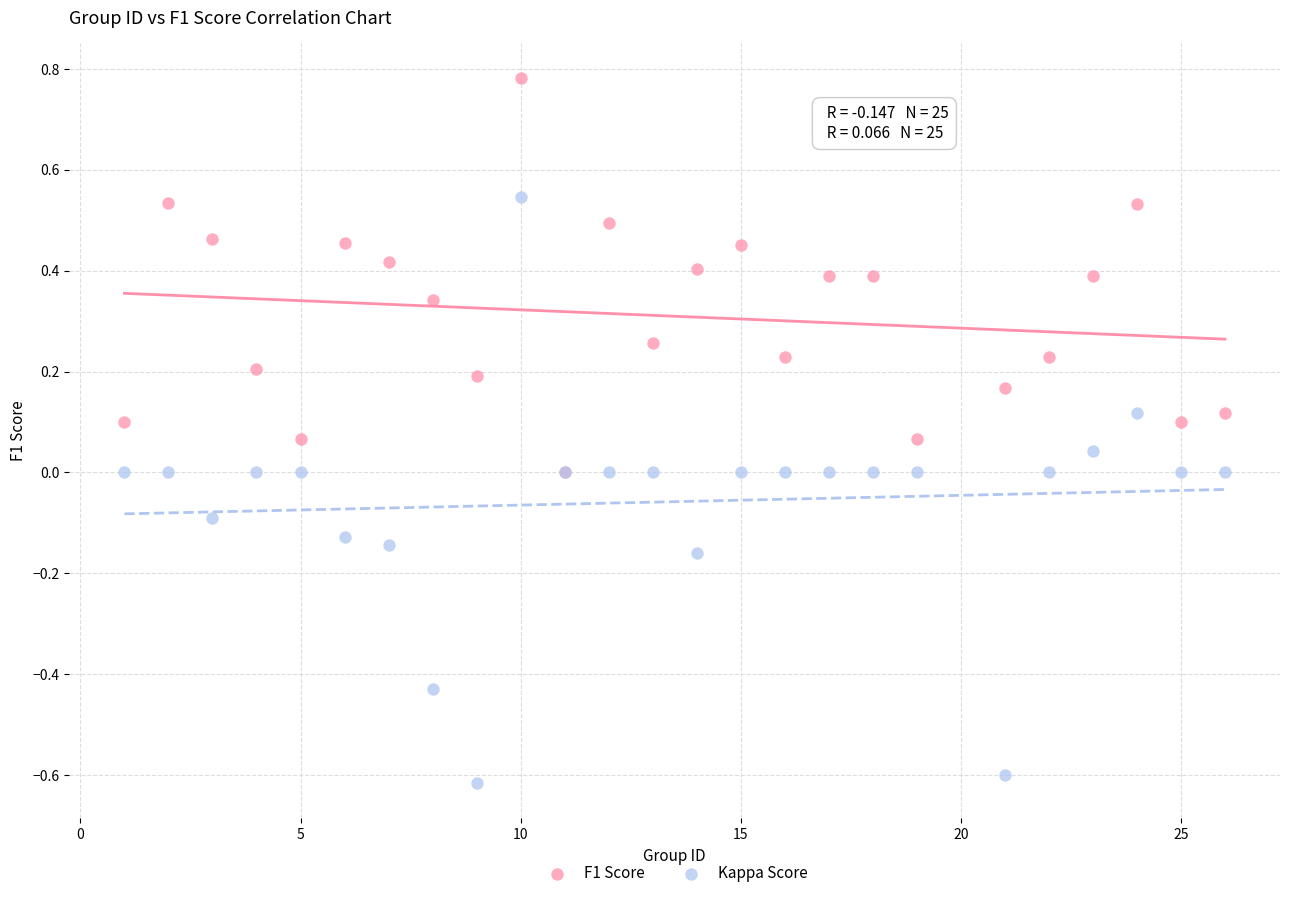

What are all the series names shown in the legend?

F1 Score, Kappa Score